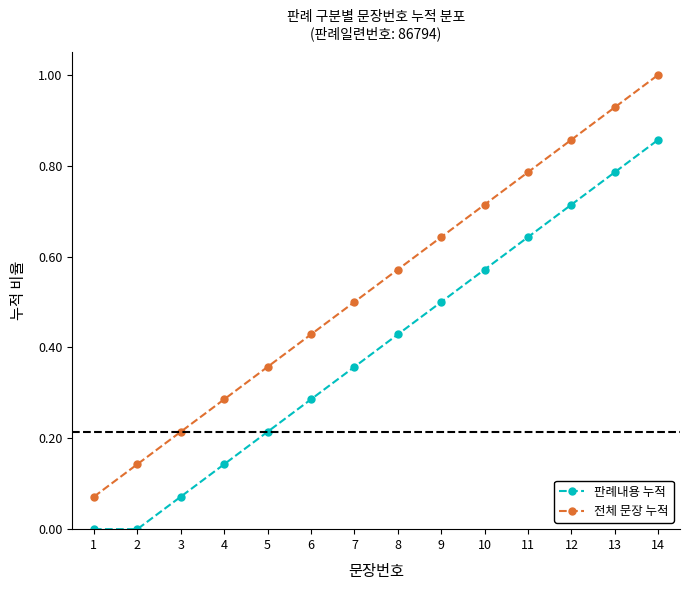

What is the difference between the 전체 문장 누적 values at 12 and 5?

0.5